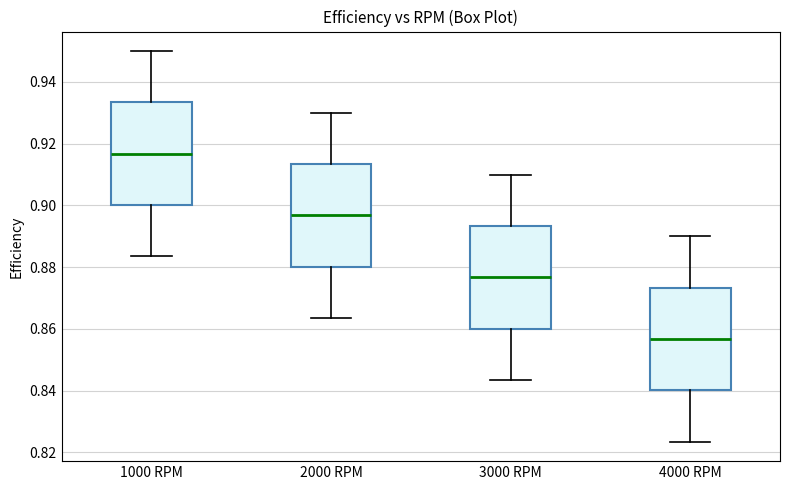

Where is the lower edge of the box for 1000 RPM on the y-axis? The values are not printed on the chart, so give them approximately, as read against the axis.

0.900